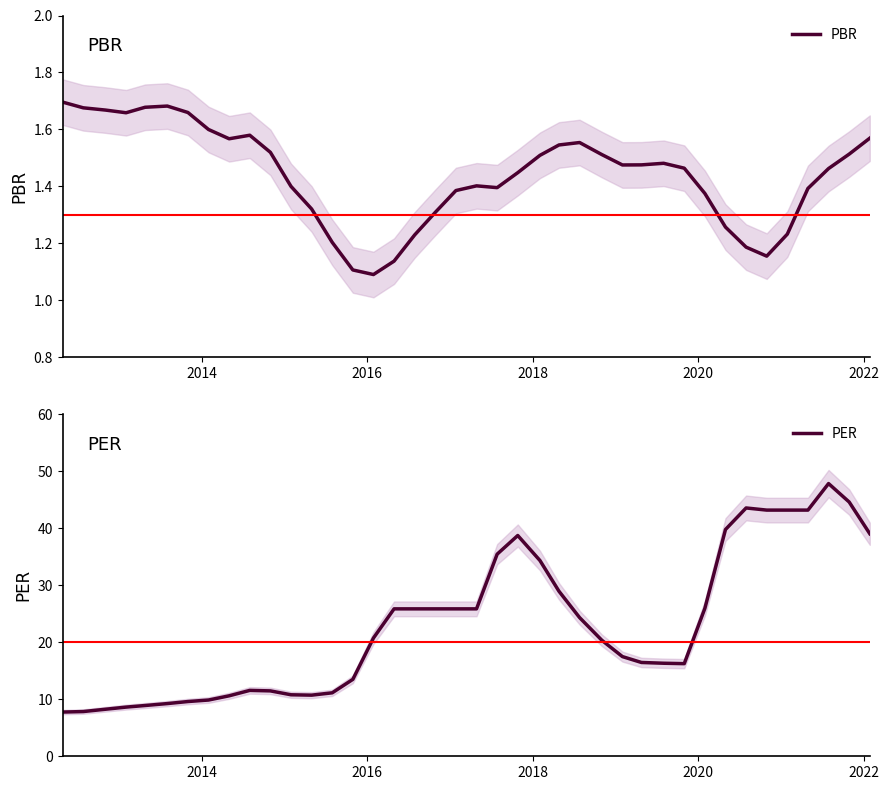

At how many categories does at least one series exceed 14?

25